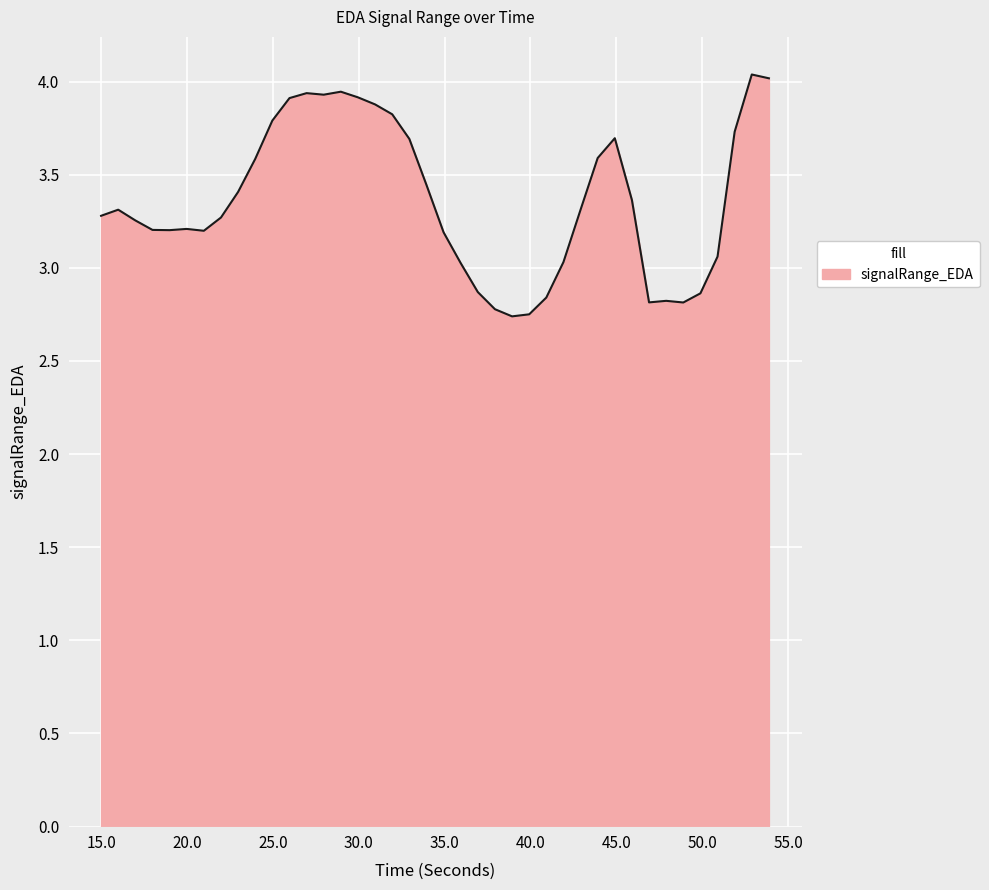

What is the minimum value shown in the chart?

2.7